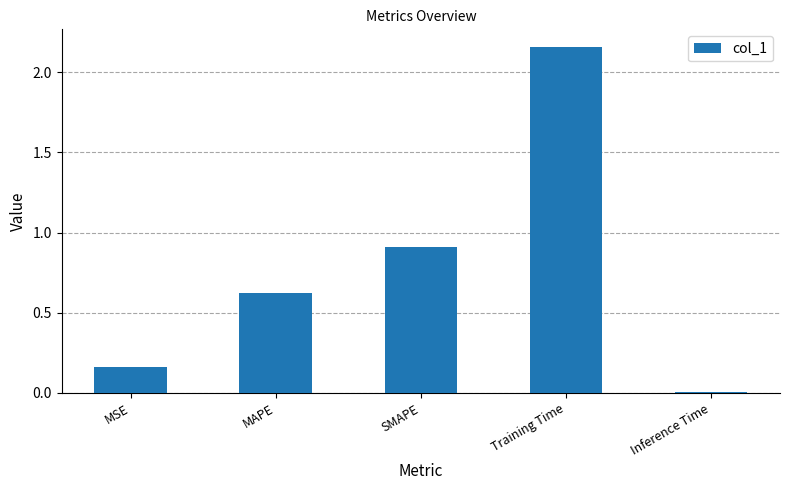

Rank the categories by value from lowest to highest.

Inference Time, MSE, MAPE, SMAPE, Training Time